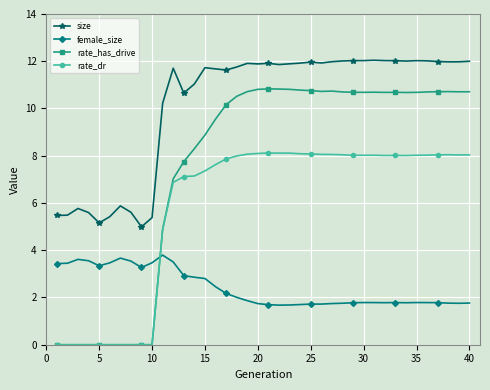

True or false: rate_dr and size intersect in this chart.

False